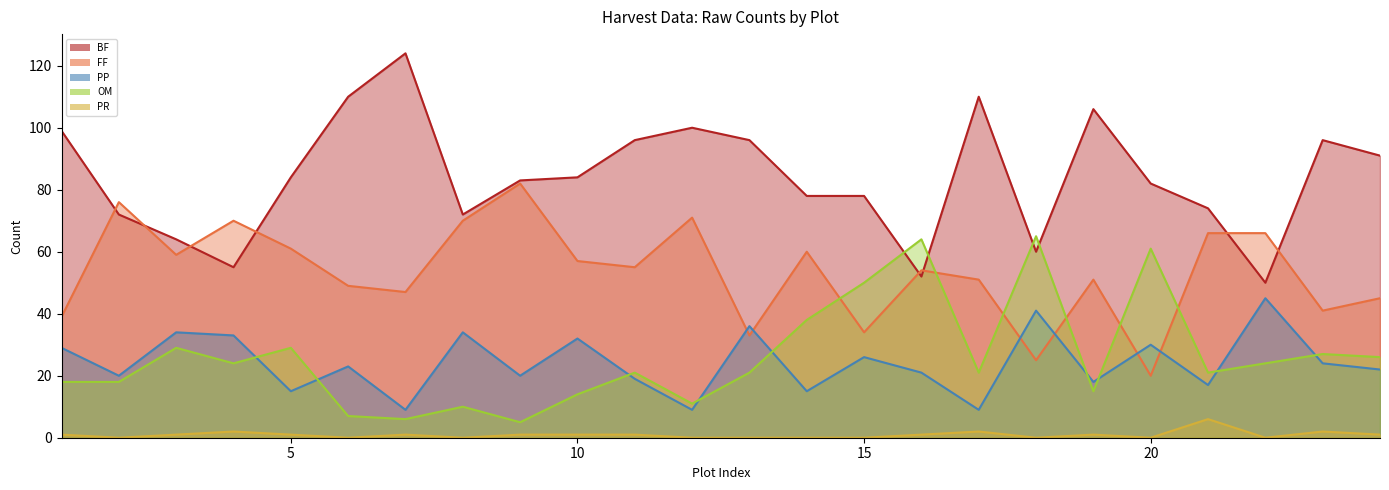

True or false: PR and BF intersect in this chart.

False